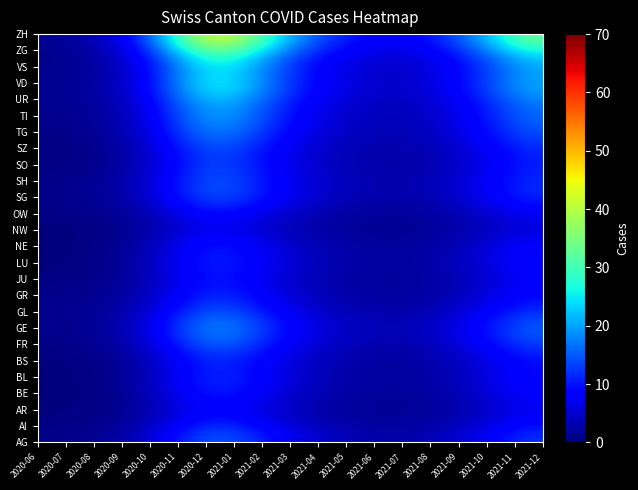

How many series are shown in this chart?

26